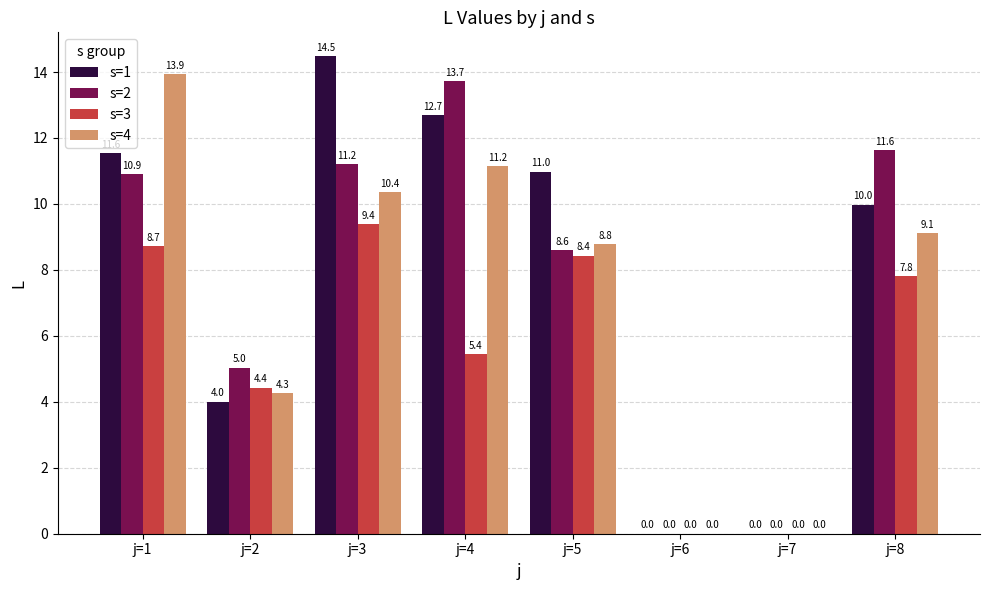

The s=2 series shows -7.7 at j=7. True or false?

False